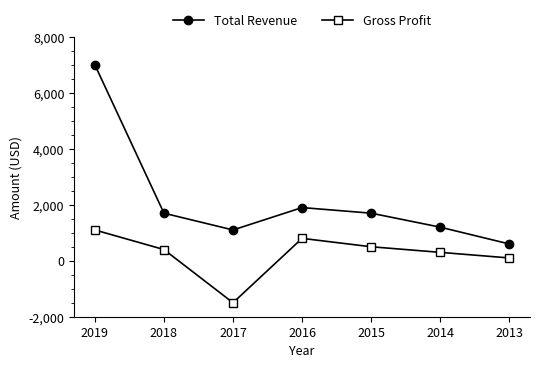

What are all the series names shown in the legend?

Total Revenue, Gross Profit